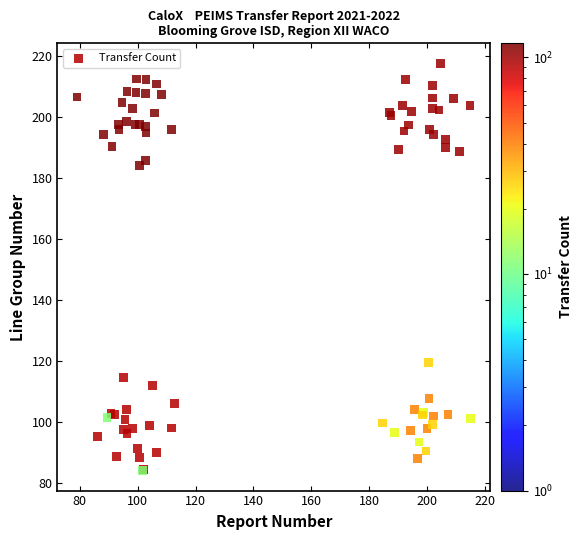

What Y value in the scatter plot is closest to 150?

119.7